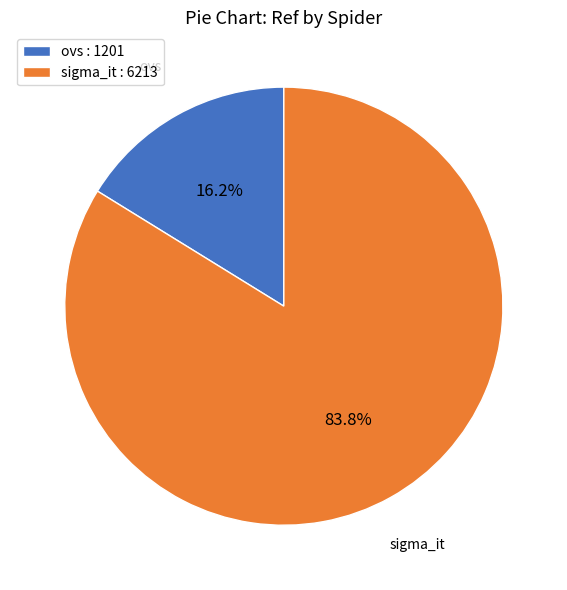

Does any single category account for the majority?

Yes